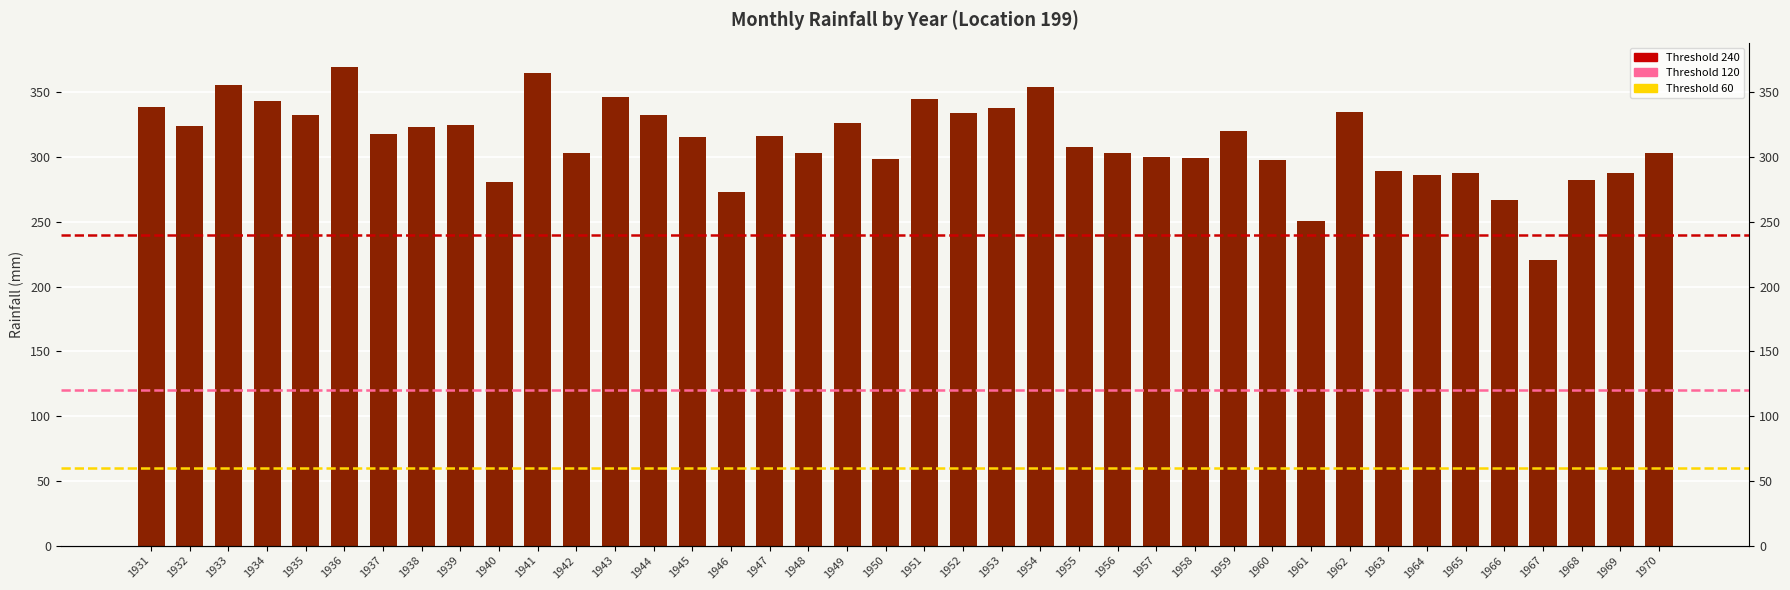

Approximately how many times larger is the value at 1965 compared to 1944?

0.9